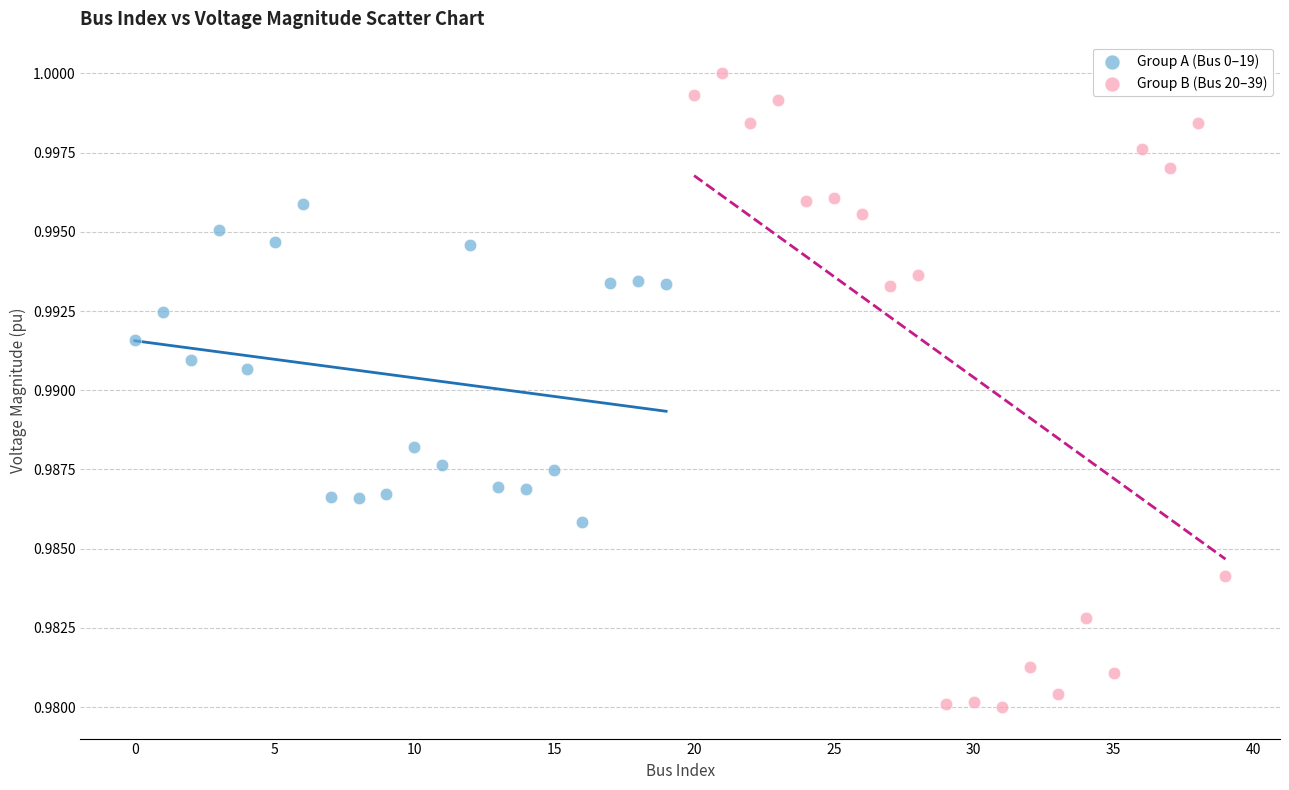

Which series contains the highest Y value?

Group B (Bus 20–39)